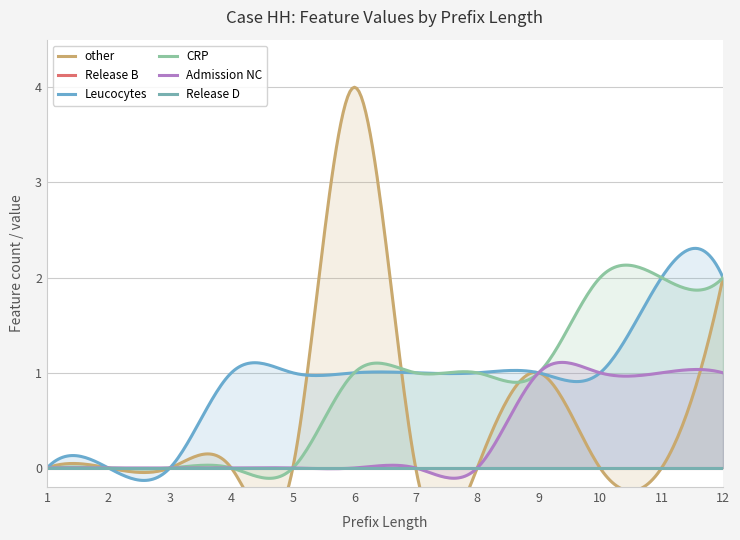

What is the value of the Leucocytes point at the 12th from the left?

2